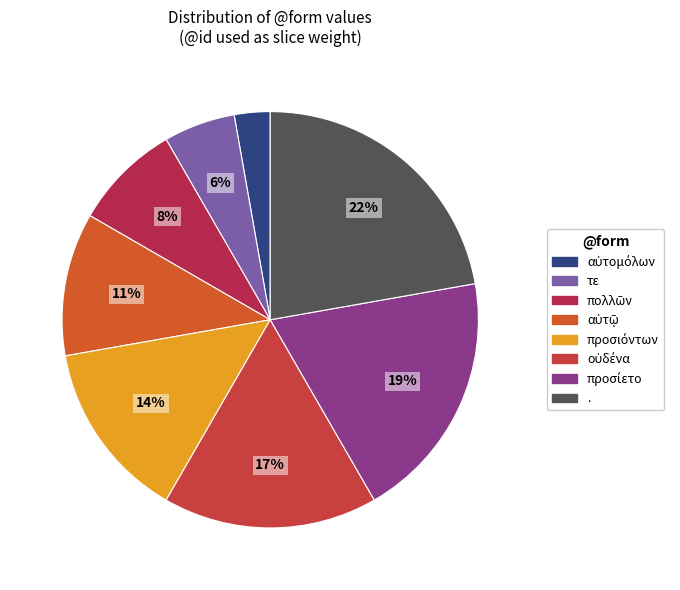

How many segments does this pie chart have?

8